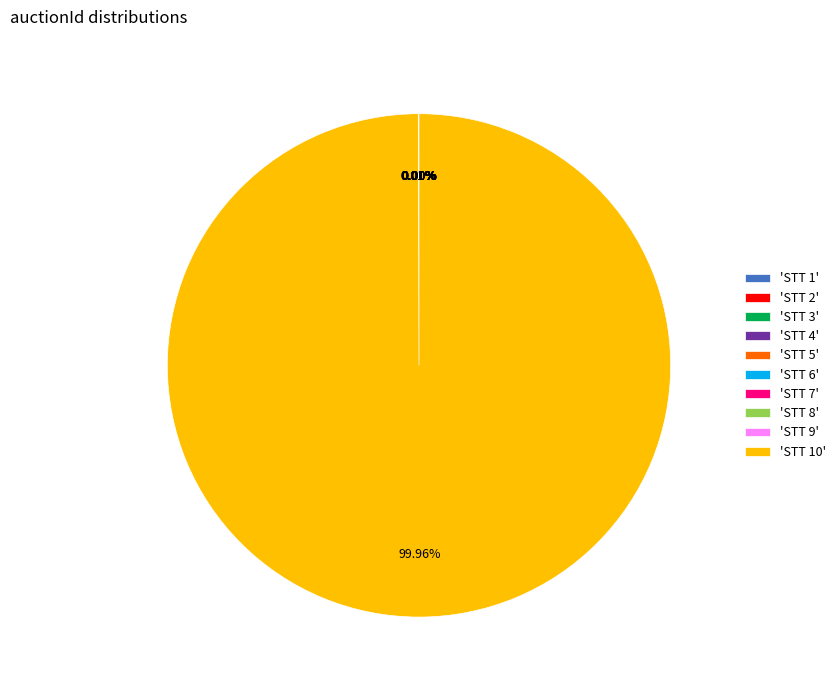

Is there any slice that represents more than half of the pie?

Yes